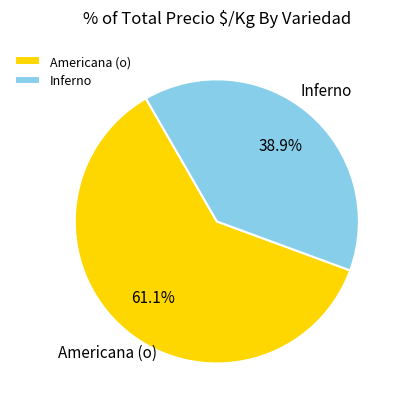

Is there a majority slice in this chart?

Yes